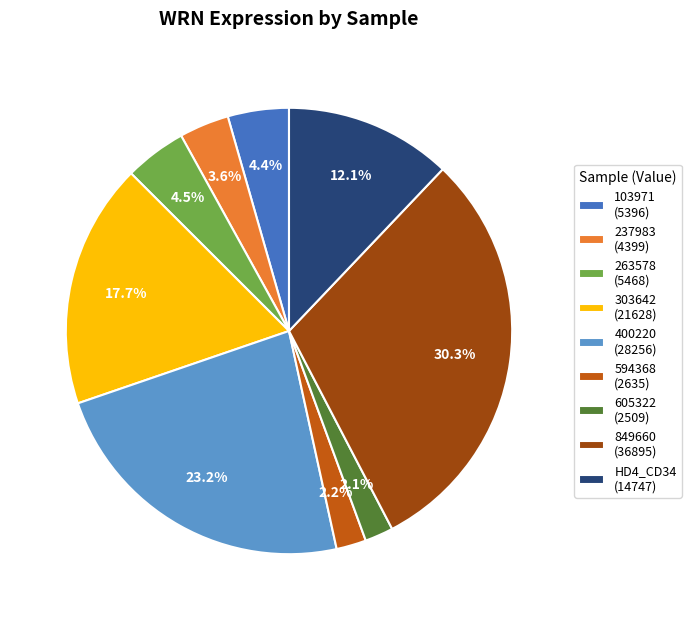

Combined, do 263578 (5468) and 237983 (4399) account for over 50%?

No